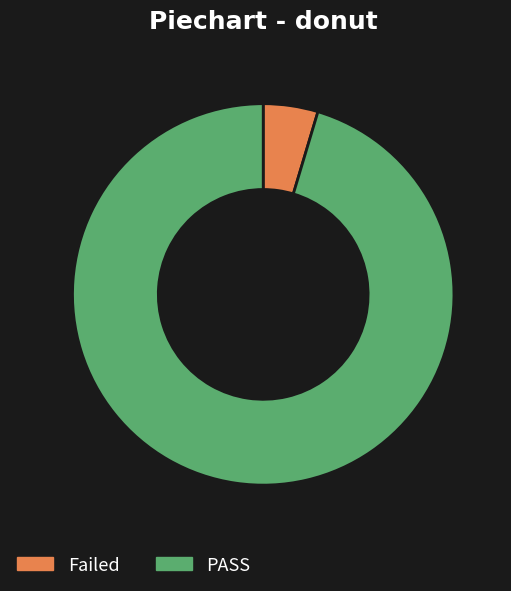

Rank the categories by value from lowest to highest.

Failed, PASS